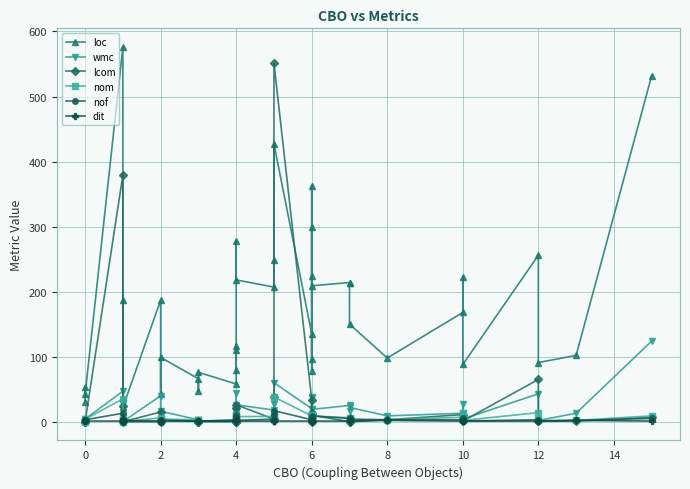

True or false: dit has a value of 1 at 4.

False